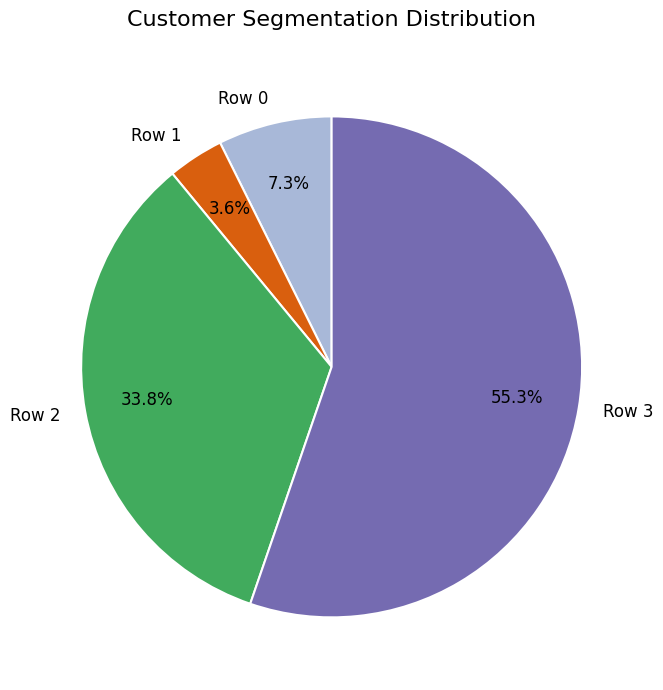

Count the number of slices in the pie.

4